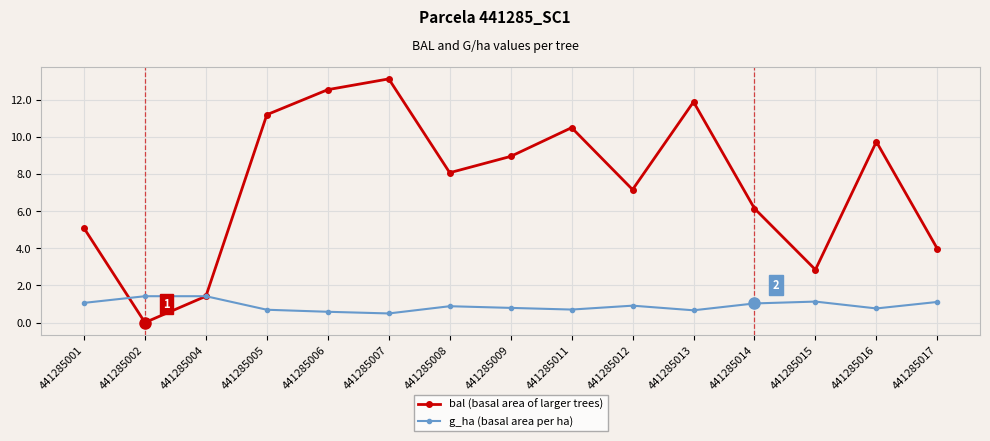

Rank the series at 441285006 from lowest to highest value.

g_ha (basal area per ha), bal (basal area of larger trees)